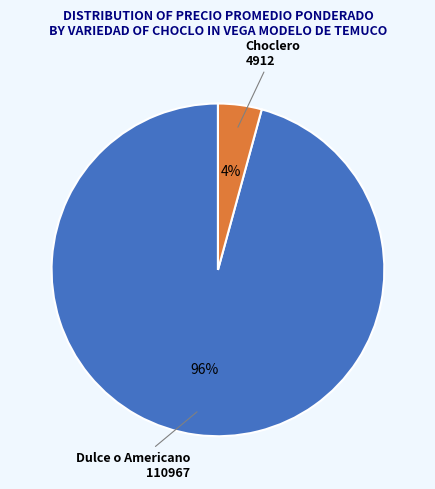

Rank the categories by value from highest to lowest.

Dulce o Americano, Choclero